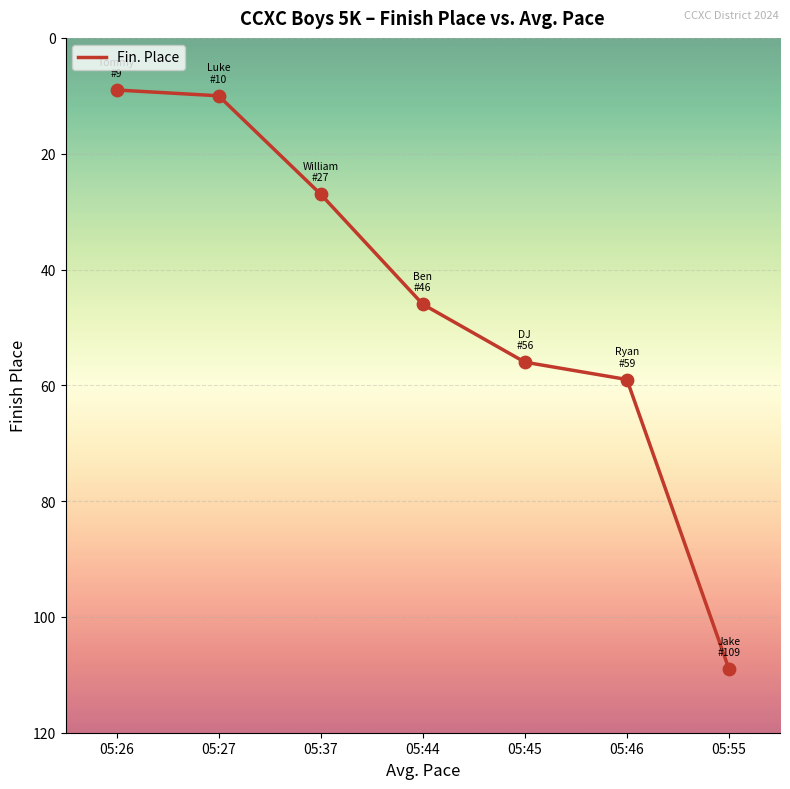

Approximately how many times larger is the value at 05:46 compared to 05:27?

5.9